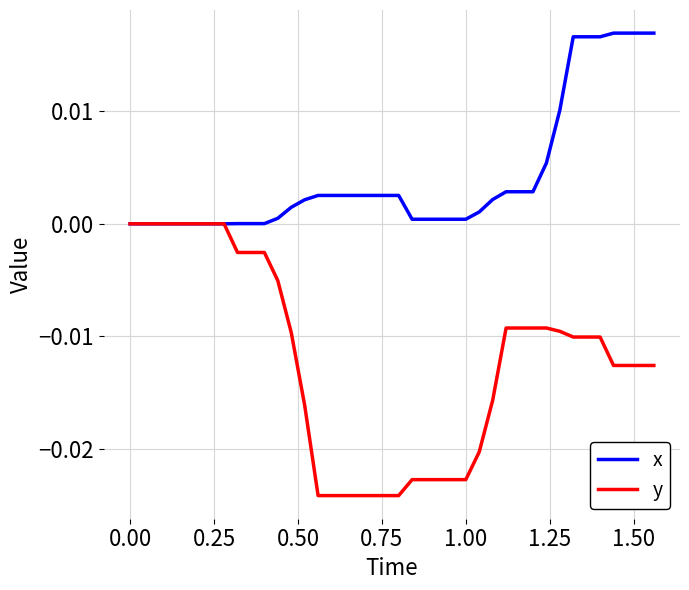

List the series in order of their peak value, highest first.

x, y